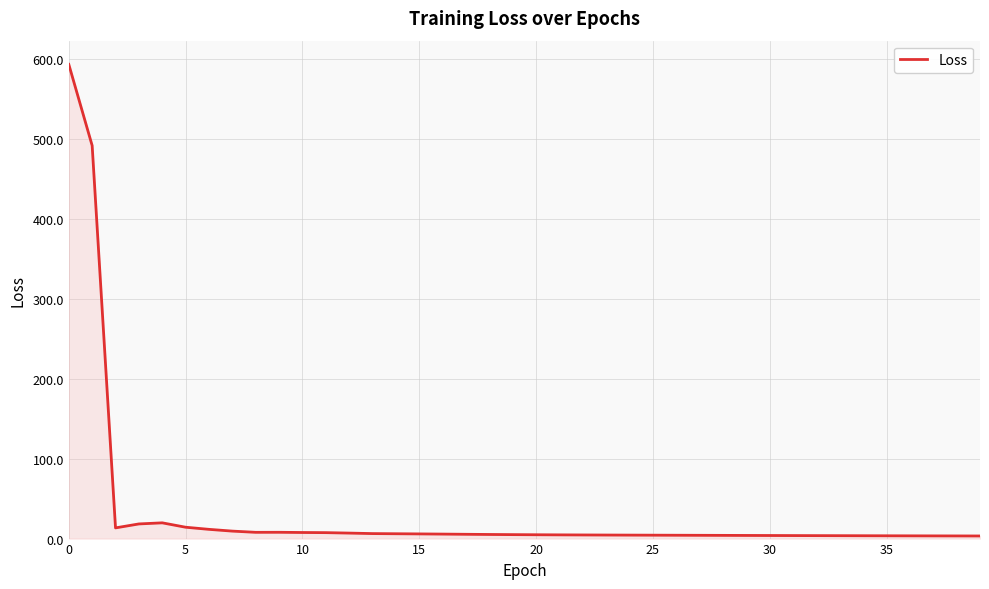

How many lines are shown in the chart?

1